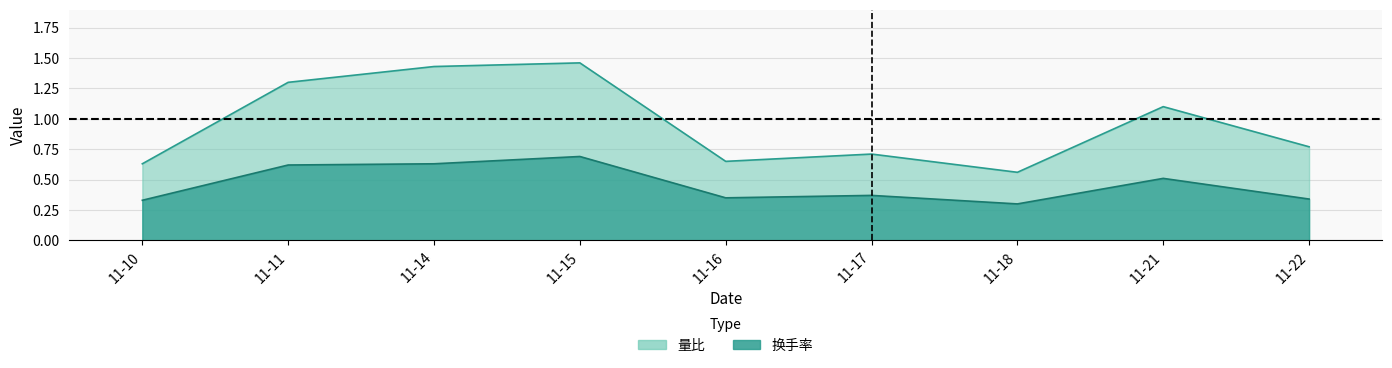

At how many categories does at least one series exceed 0?

9